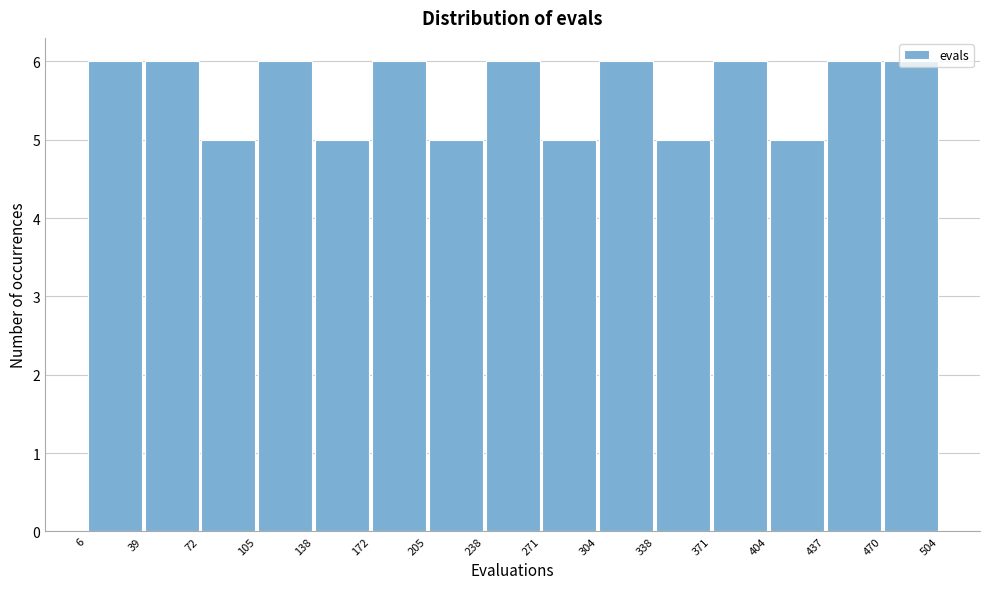

What is the height of the bar covering 172 to 205 on the x-axis? The values are not printed on the chart, so give them approximately, as read against the axis.

6